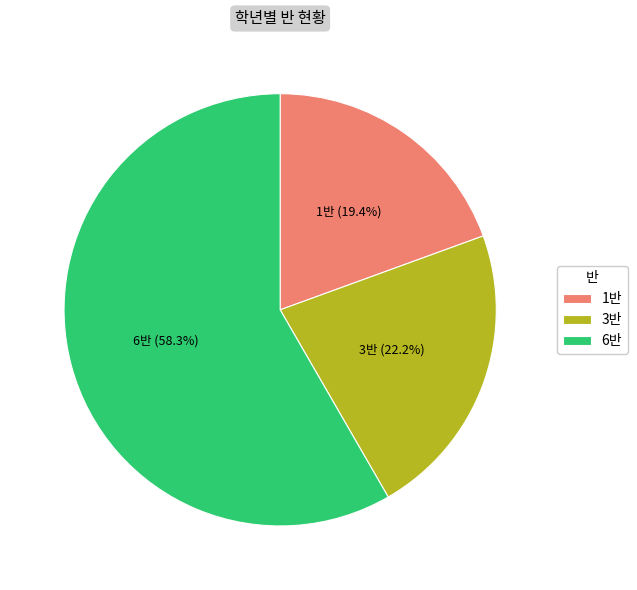

To the nearest percent, what portion does 6반 represent?

58%